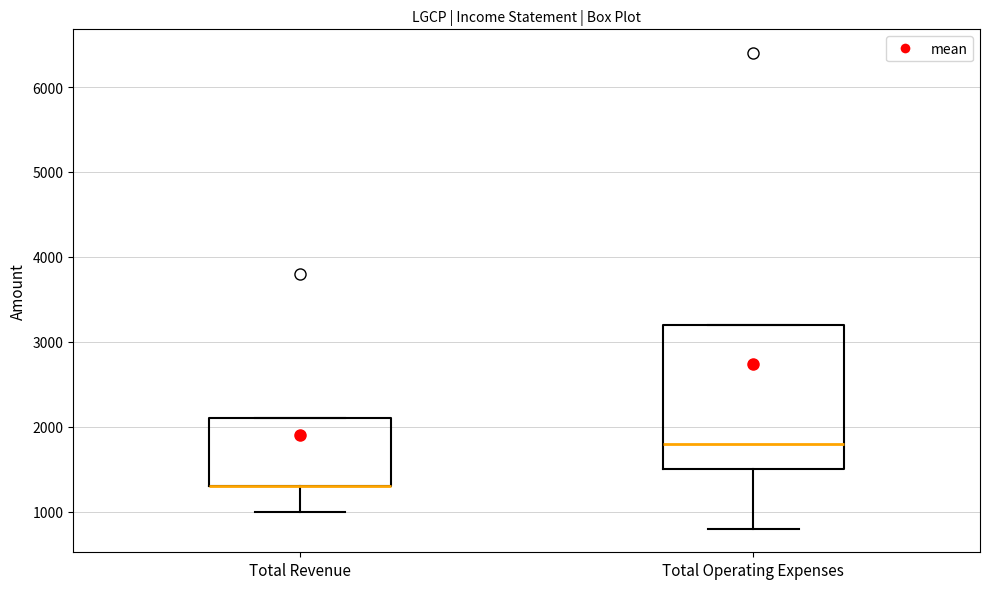

Where does the median line of the box for Total Operating Expenses sit on the y-axis? The values are not printed on the chart, so give them approximately, as read against the axis.

1800